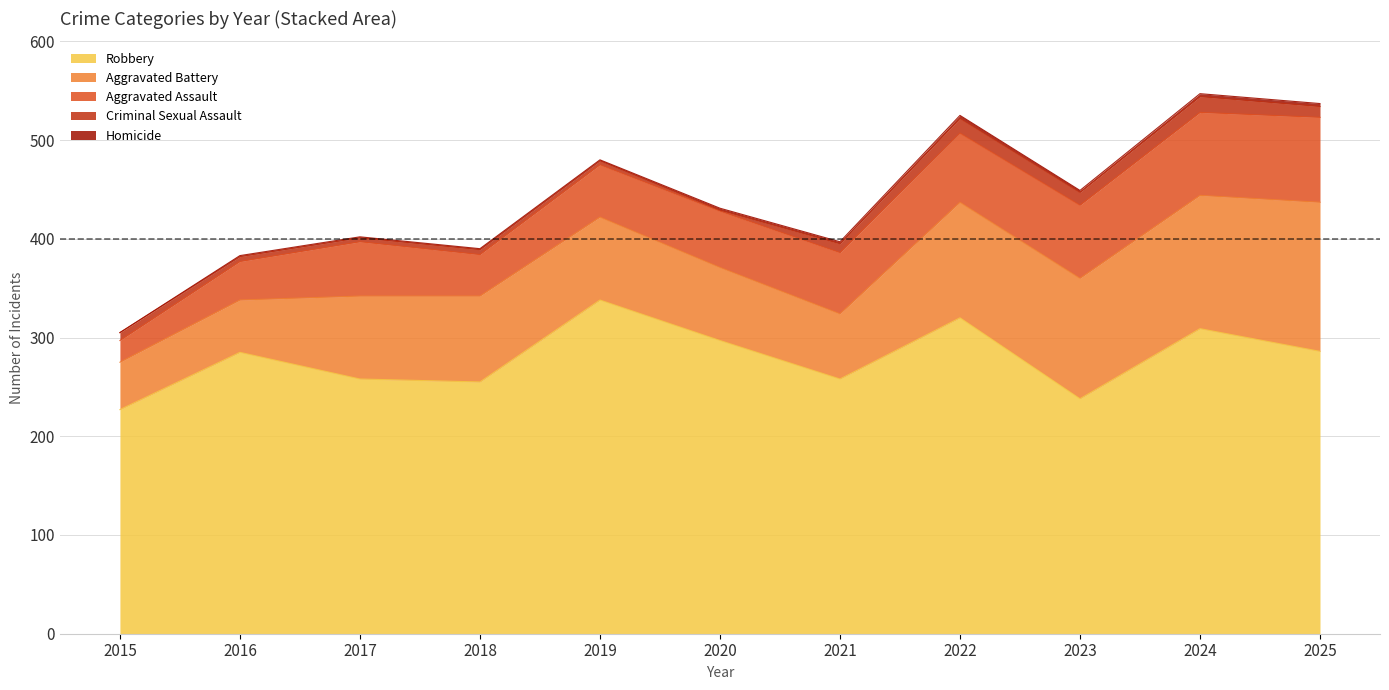

Which series has the largest total across all categories?

Robbery